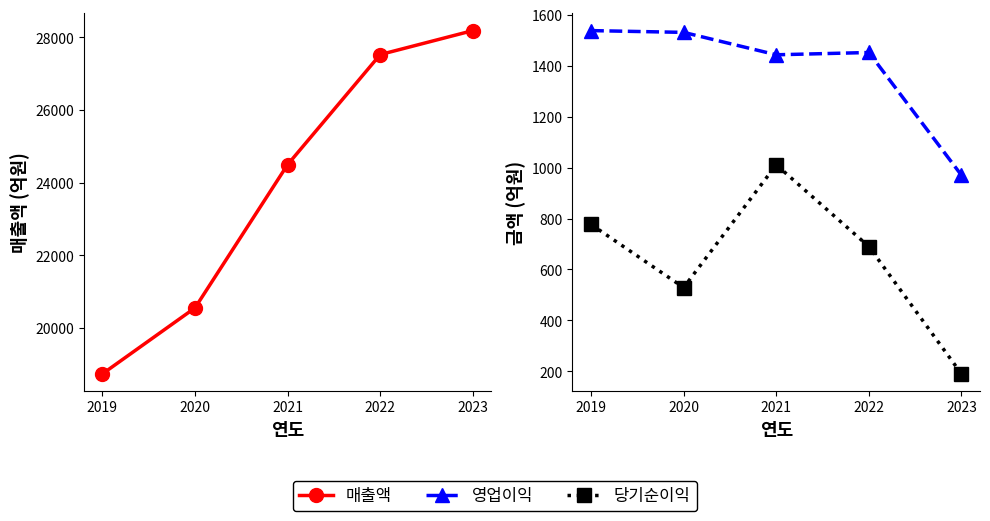

What is the difference between the 영업이익 values at 2021 and 2020?

88